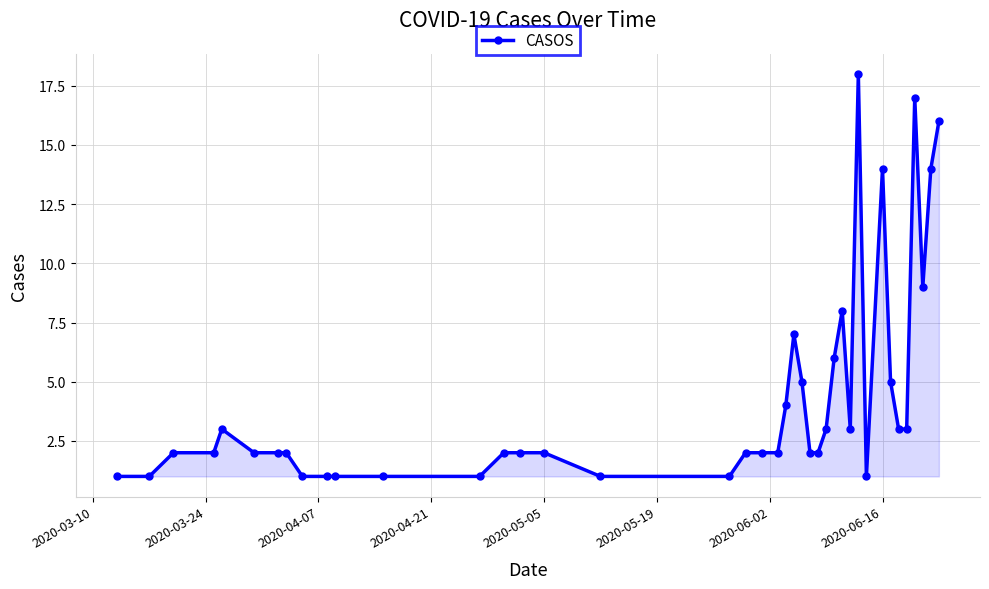

True or false: there are more than 2 points higher than both neighbors.

True